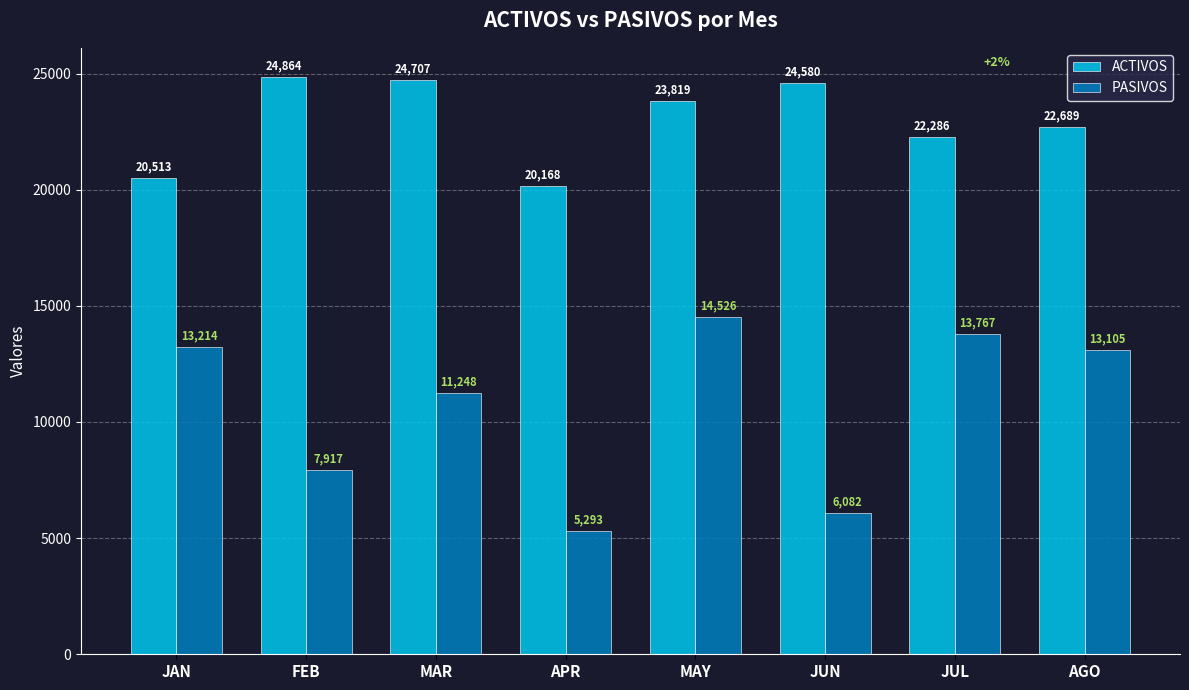

Reading left to right, transcribe all the data shown in this chart.

ACTIVOS: JAN=20513	FEB=24864	MAR=24707	APR=20168	MAY=23819	JUN=24580	JUL=22286	AGO=22689
PASIVOS: JAN=13214	FEB=7917	MAR=11248	APR=5293	MAY=14526	JUN=6082	JUL=13767	AGO=13105